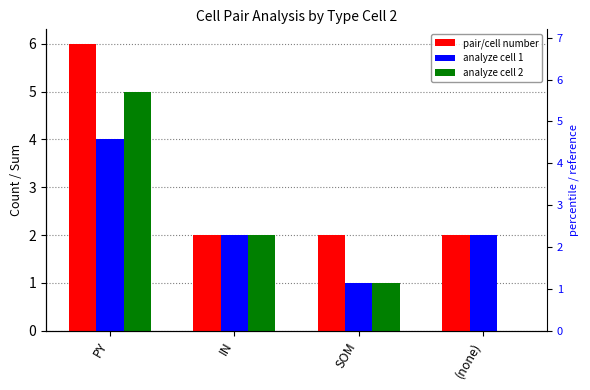

Reading left to right, transcribe all the data shown in this chart.

pair/cell number: PY=6	IN=2	SOM=2	(none)=2
analyze cell 1: PY=4	IN=2	SOM=1	(none)=2
analyze cell 2: PY=5	IN=2	SOM=1	(none)=0